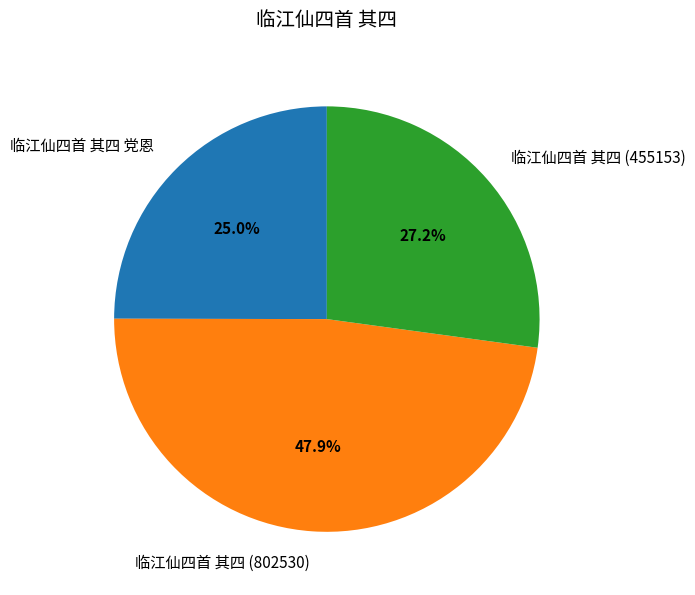

Is 临江仙四首 其四 党恩 the majority of the pie?

No